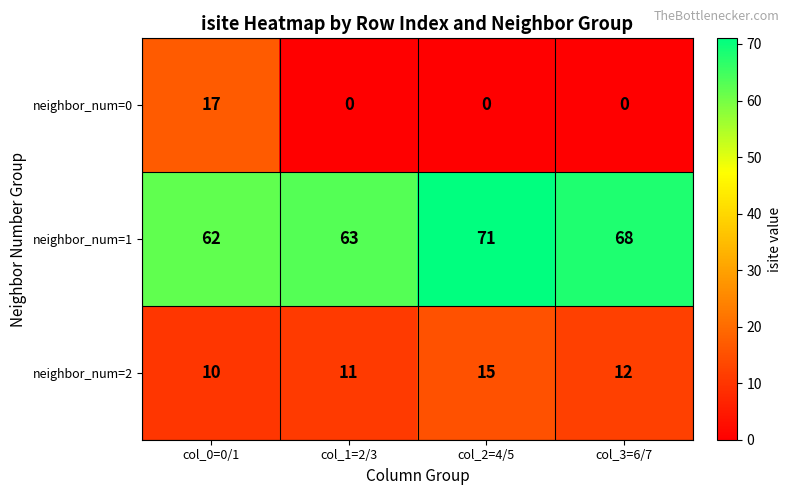

List the labels in order of neighbor_num=2 value, largest first.

col_2=4/5, col_3=6/7, col_1=2/3, col_0=0/1